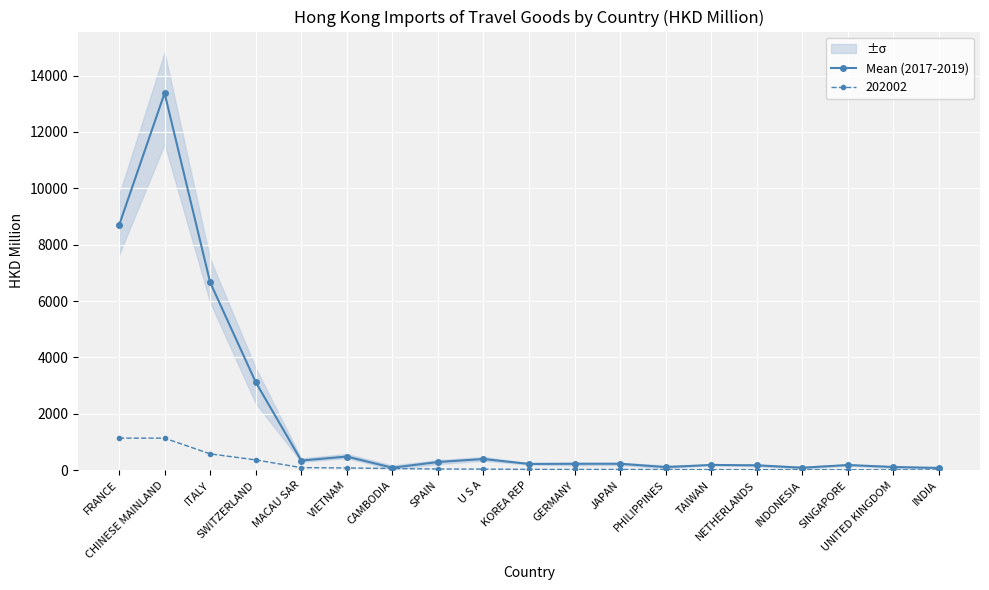

The chart shows a value of 92.9 at GERMANY. True or false?

False